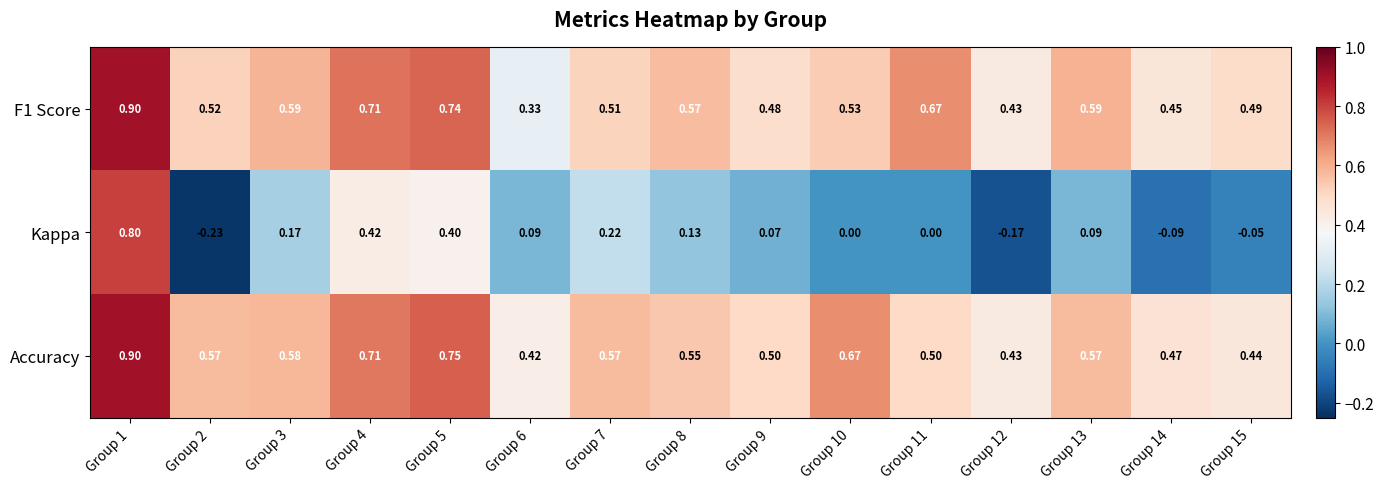

Between Group 6 and Group 12, which series saw the biggest shift?

Kappa